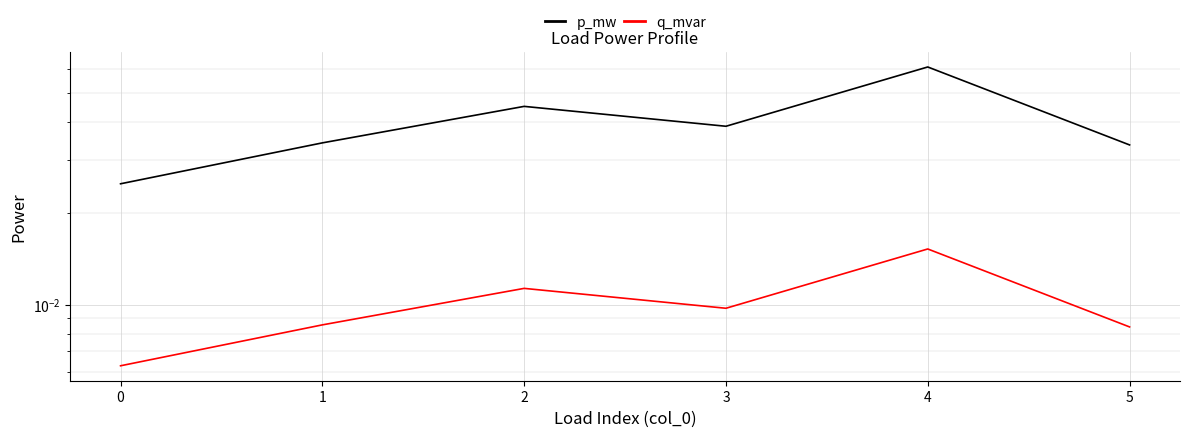

How many categories are shown in the chart?

6